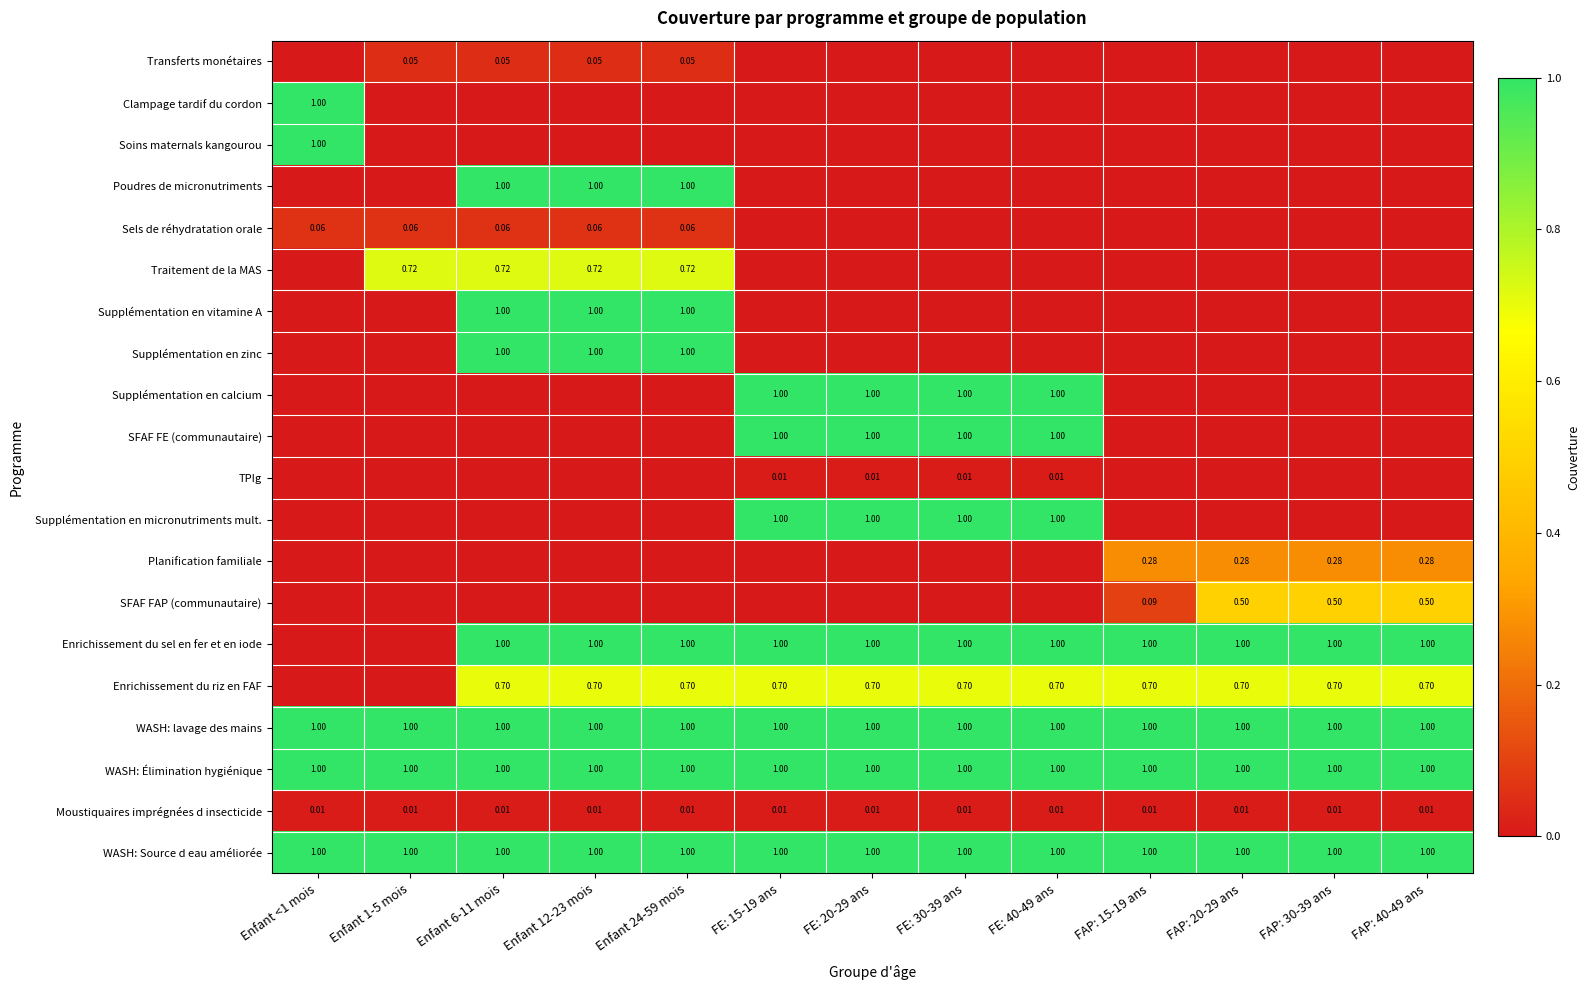

Is the value of WASH: lavage des mains at FE: 40-49 ans greater than the value of Moustiquaires imprégnées d insecticide at FE: 30-39 ans?

Yes